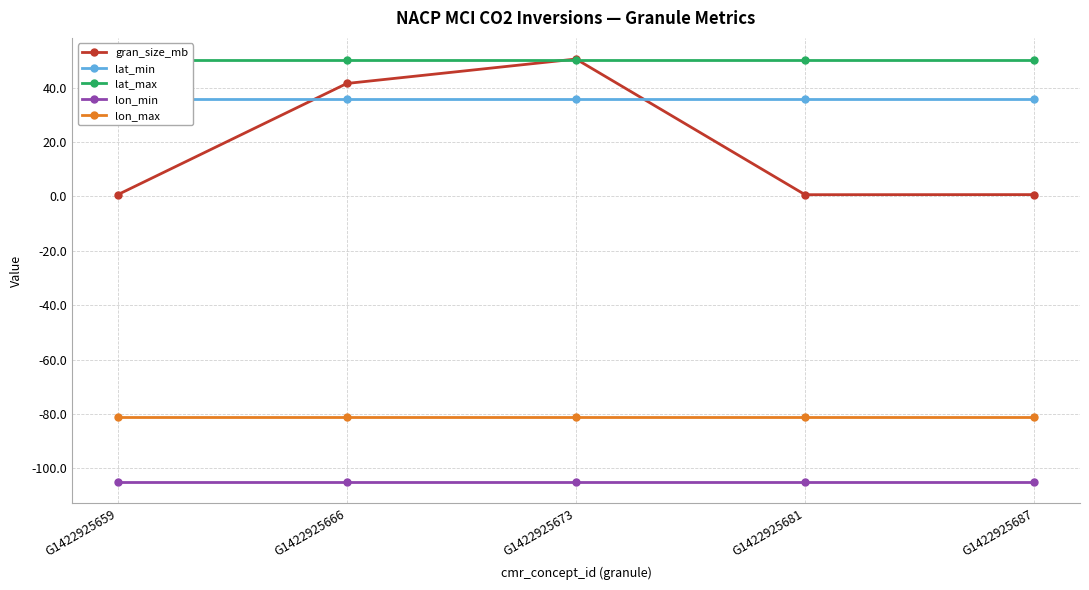

True or false: lat_min and lat_max intersect in this chart.

False